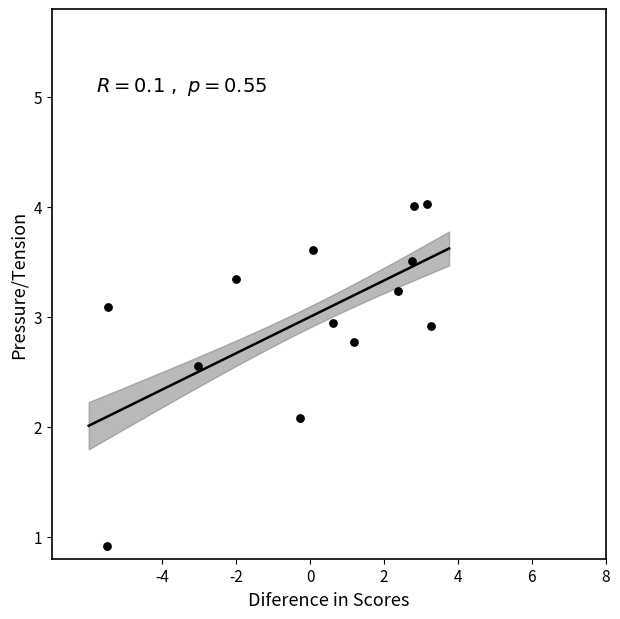

What is the range of Y values (max minus min)?

3.1